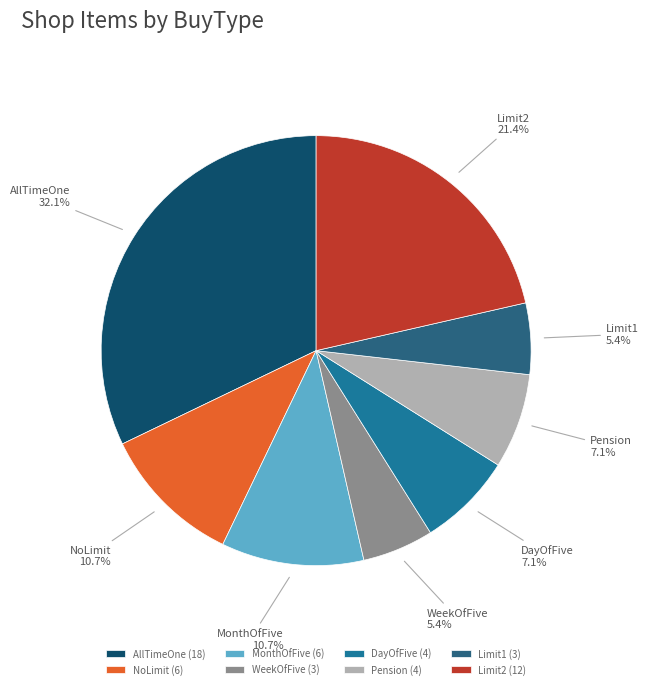

What percentage is the Pension slice, to the nearest percent?

7%